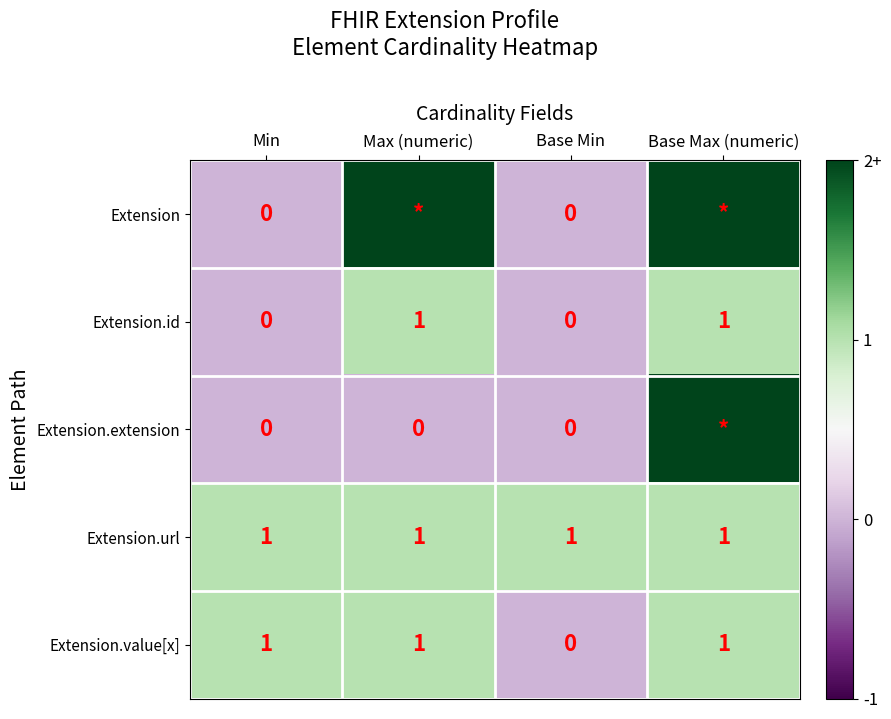

Is it true that Extension.url equals 1 at Base Max (numeric)?

True